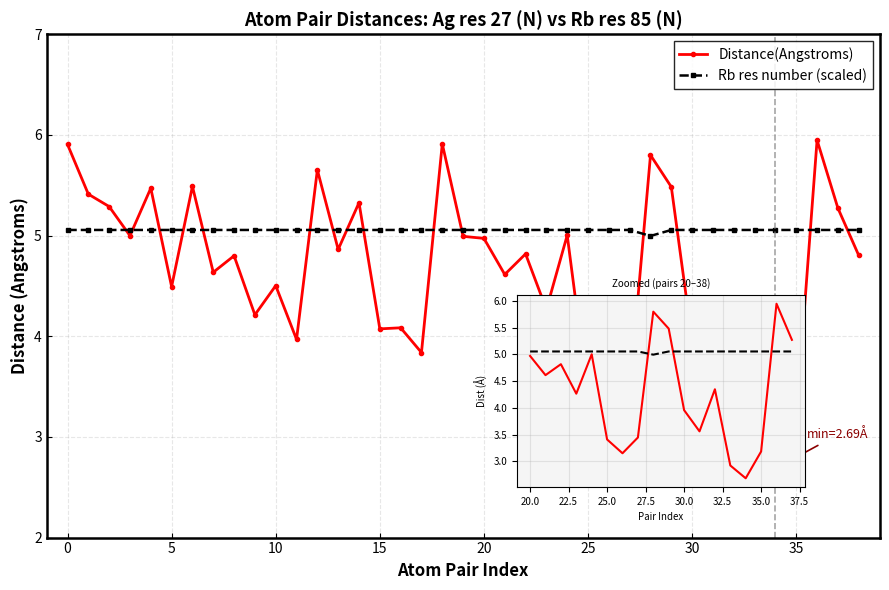

Which series changed the most between 13 and 16?

Ag_res_27_Distance